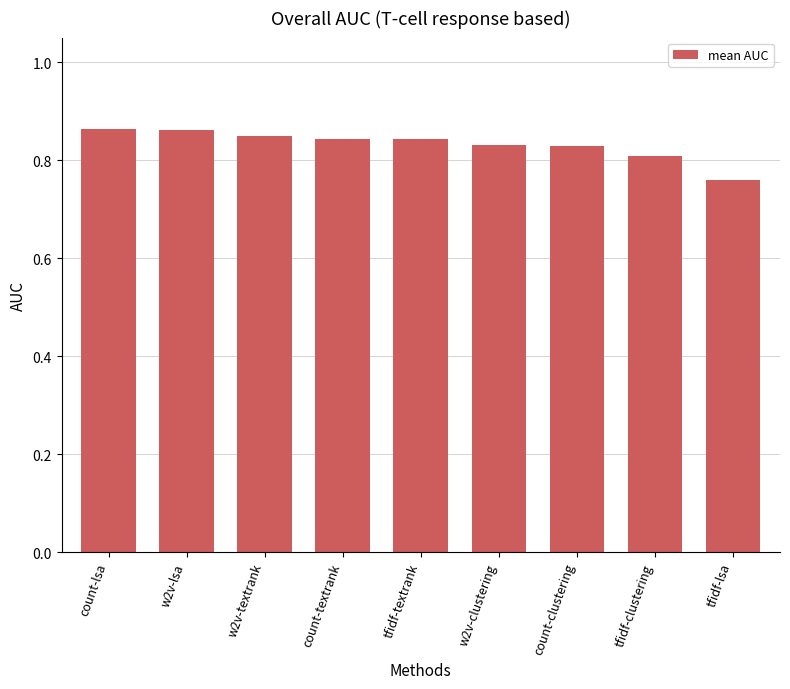

Where is the data nearest to the value 0?

tfidf-lsa